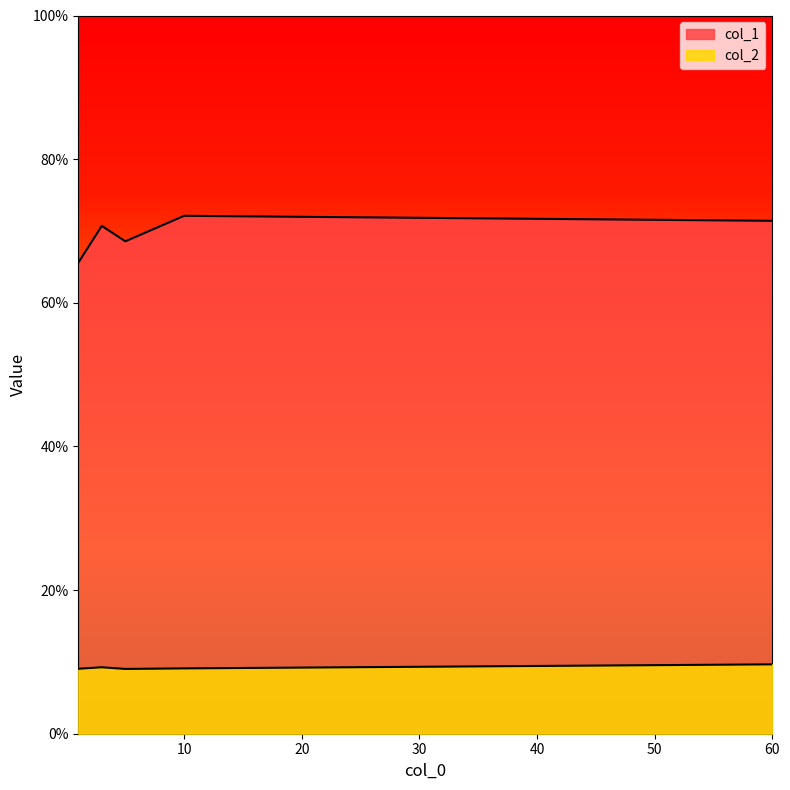

True or false: col_2 and col_1 cross at least once.

False